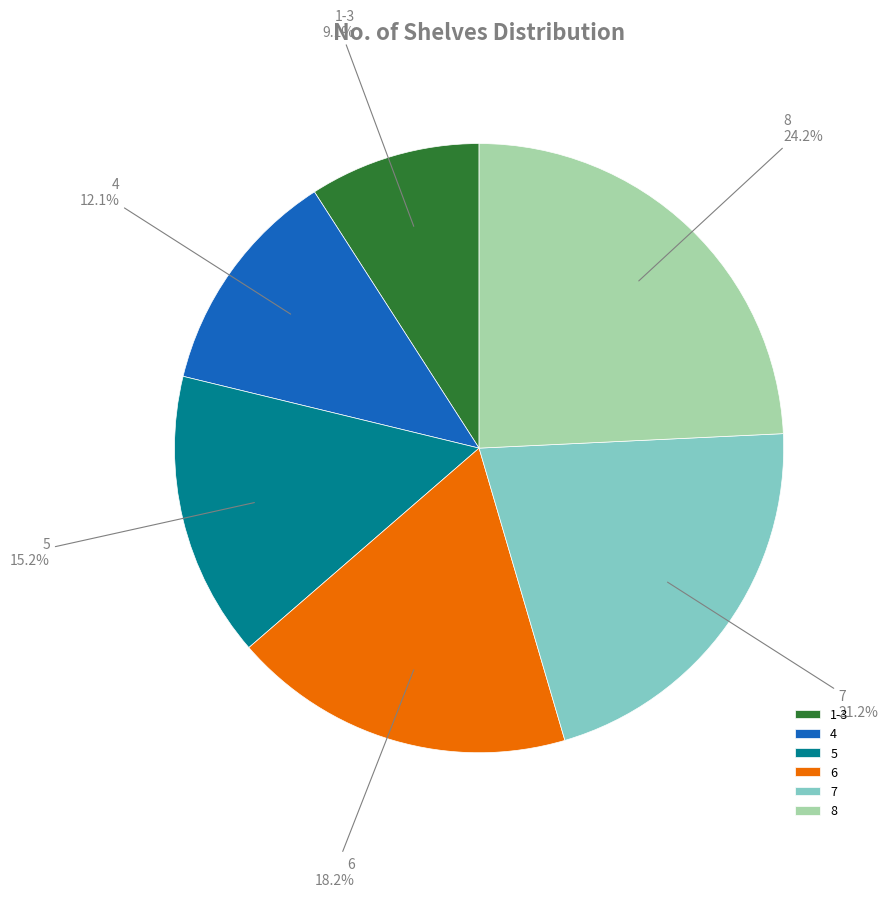

To the nearest percent, what is the combined percentage of 1-3 and 4?

21%